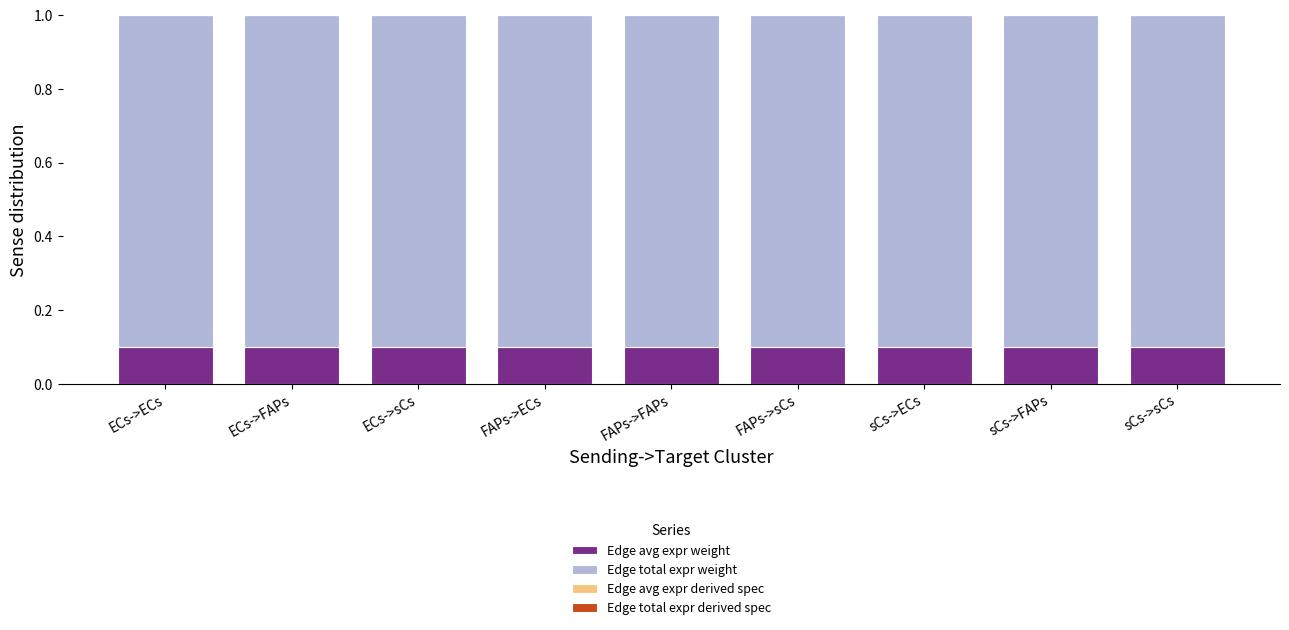

What is the sum of all Edge avg expr weight values?

0.9